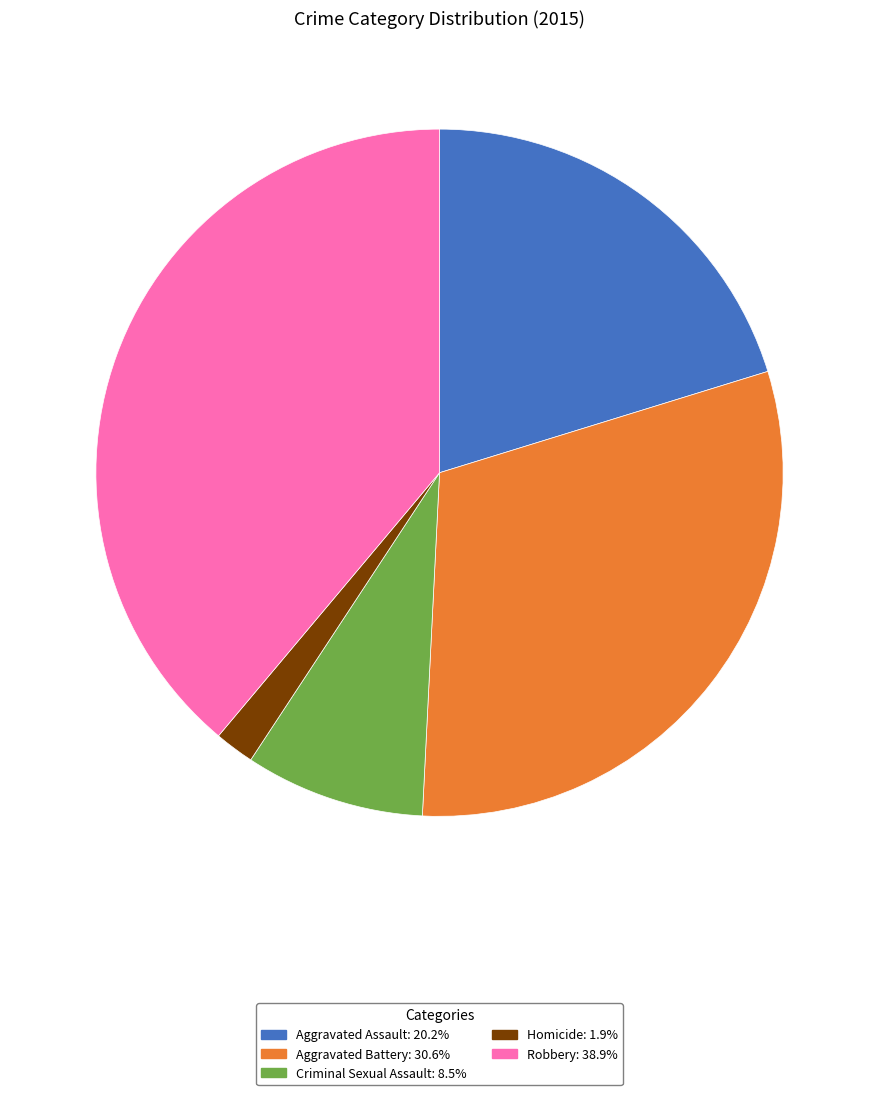

What is the ratio of the value at Aggravated Battery to the value at Aggravated Assault?

1.5